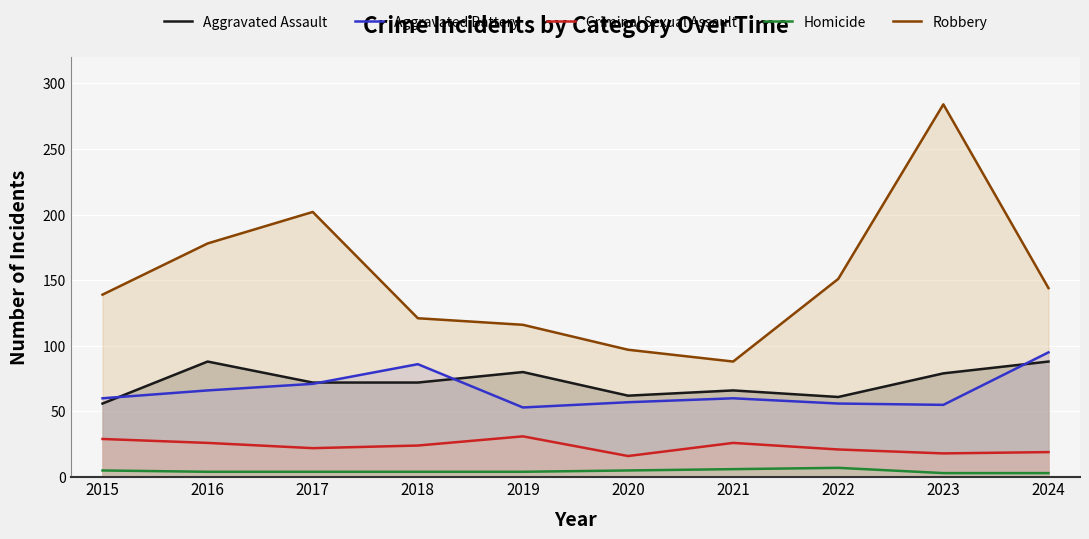

The value of Robbery at 2023 is 457. True or false?

False